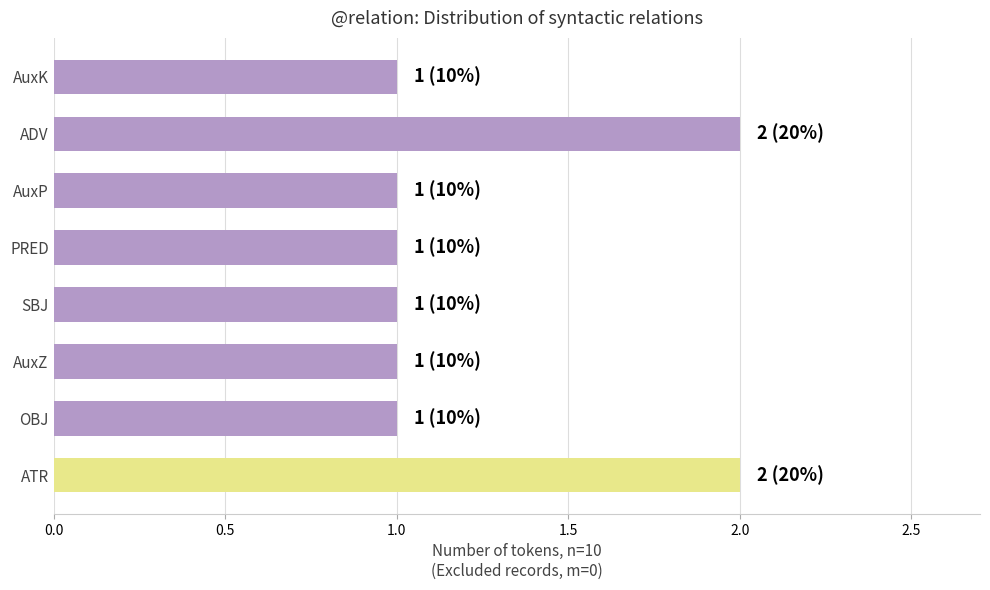

What is the greatest value displayed?

2